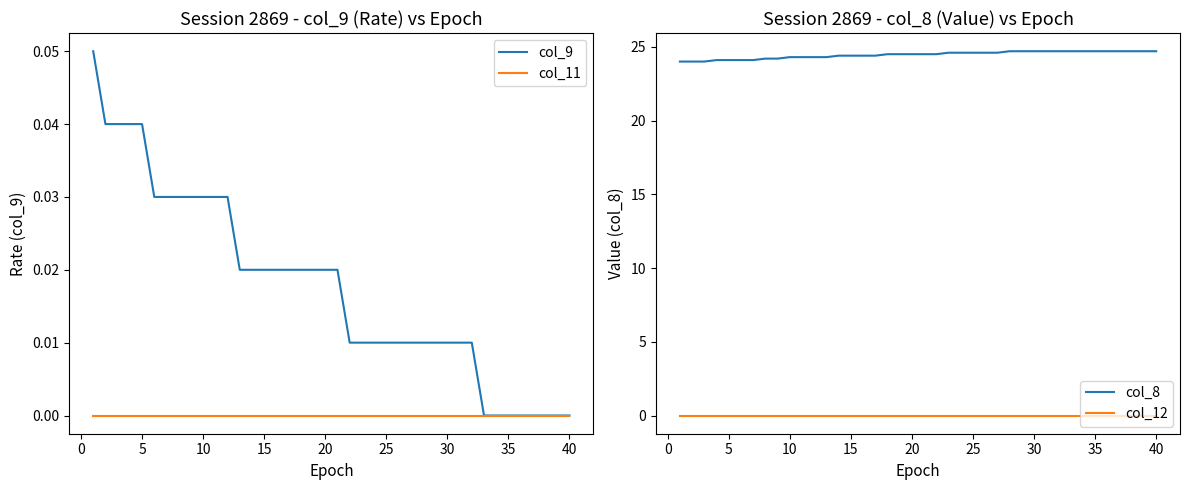

True or false: col_11 and col_12 cross at least once.

False